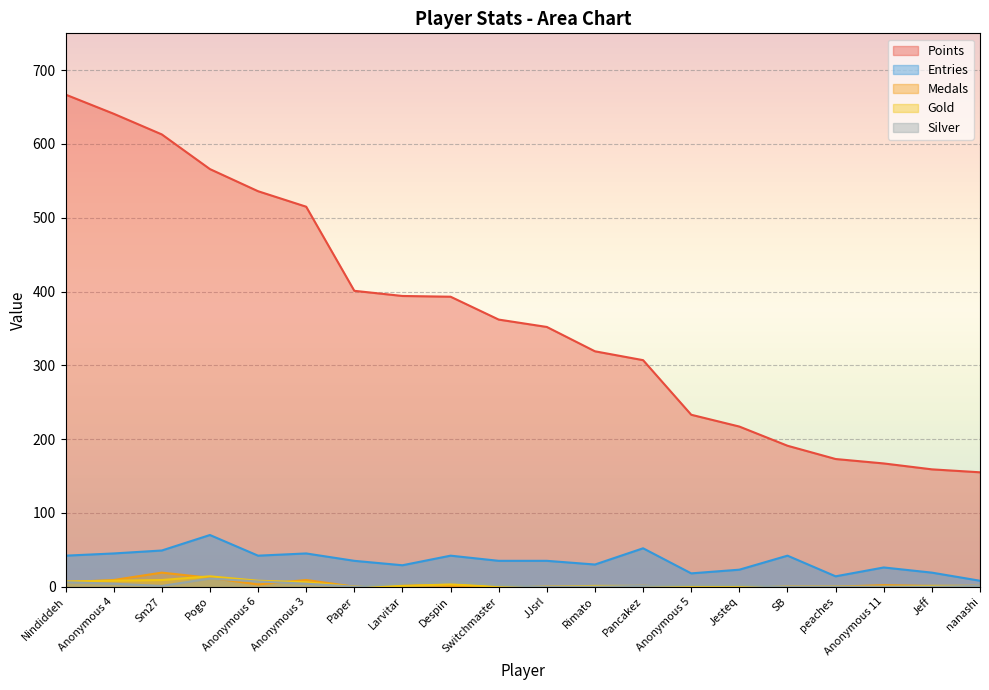

At which category does Medals reach its first local peak?

Sm27